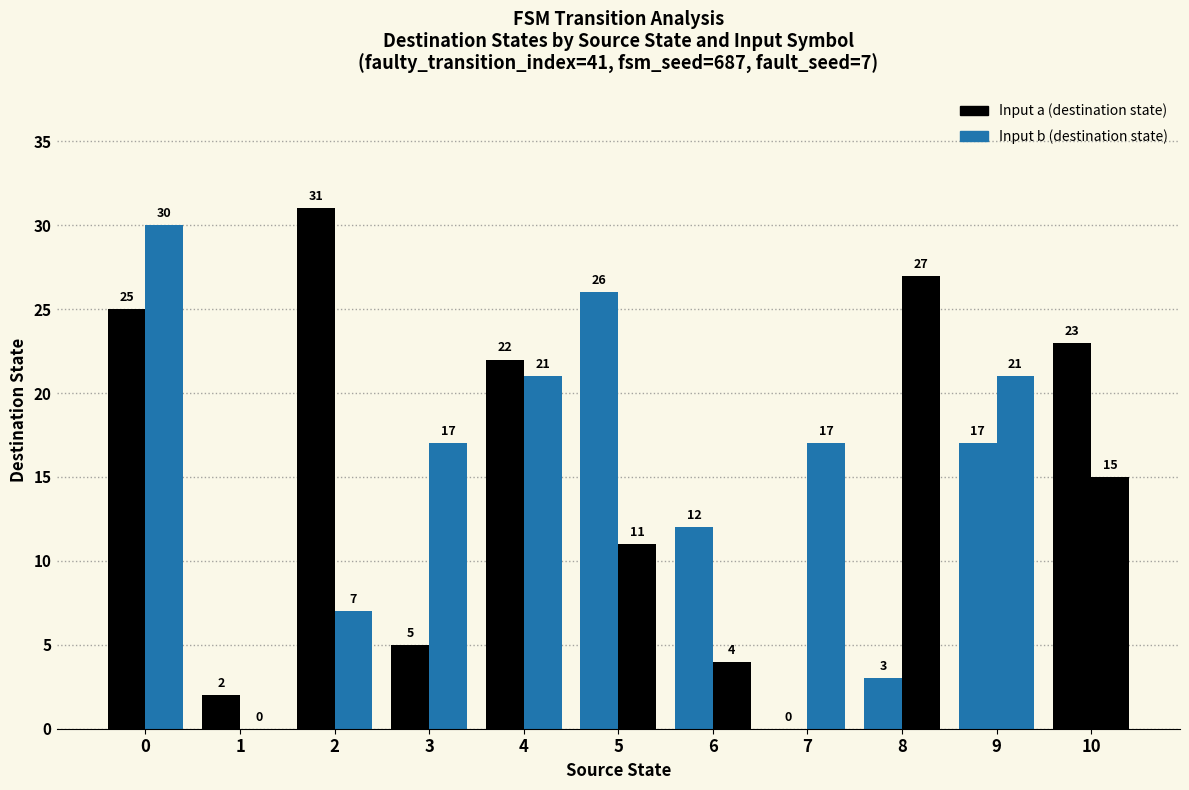

What is the difference between the Input a (destination state) values at 7 and 8?

3